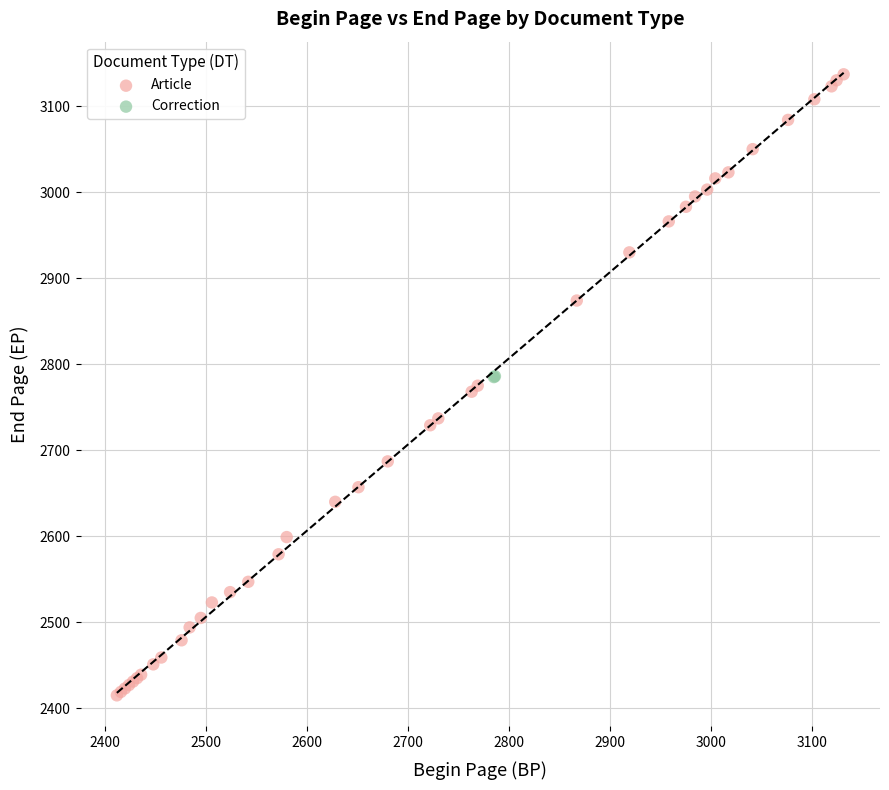

What are all the series names shown in the legend?

Article, Correction